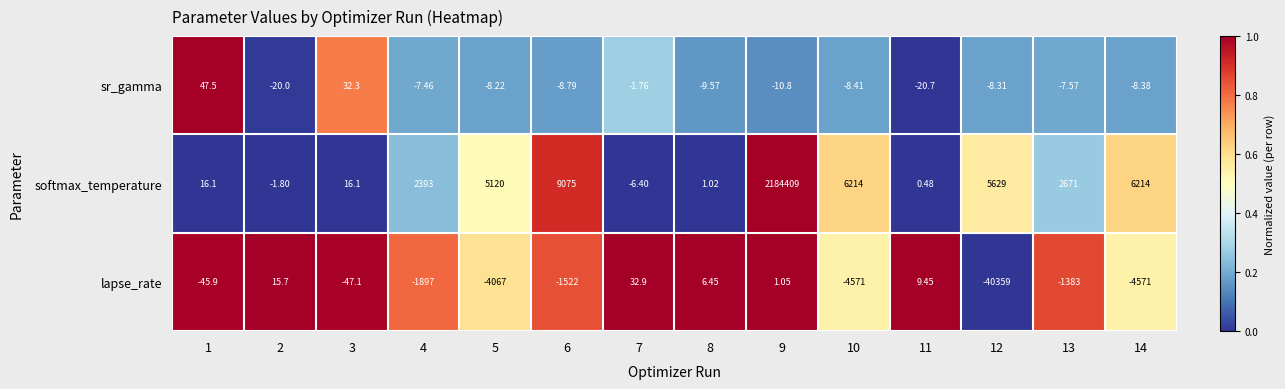

At which category is the sum across all series the highest?

9